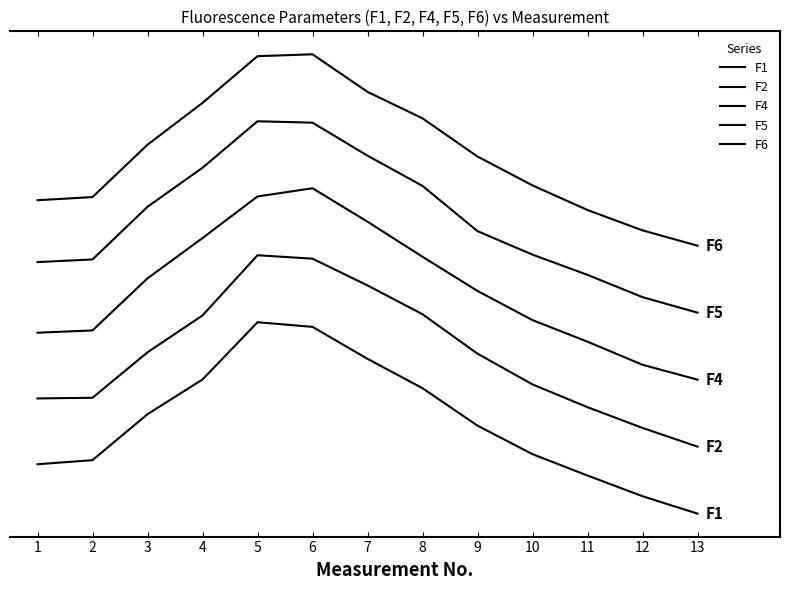

Is this an area chart (filled region under the line)?

No